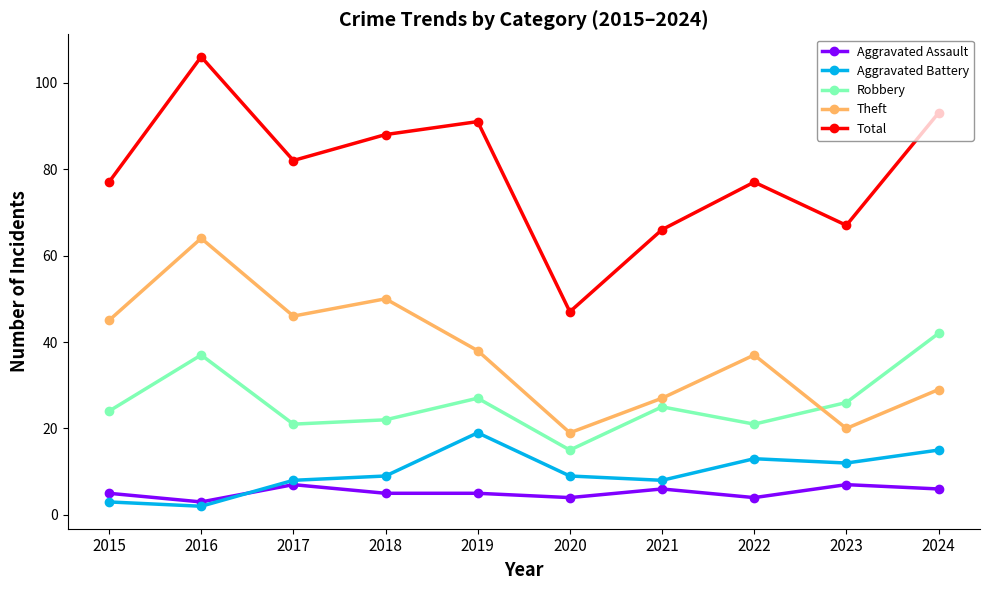

True or false: Theft and Aggravated Battery intersect in this chart.

False